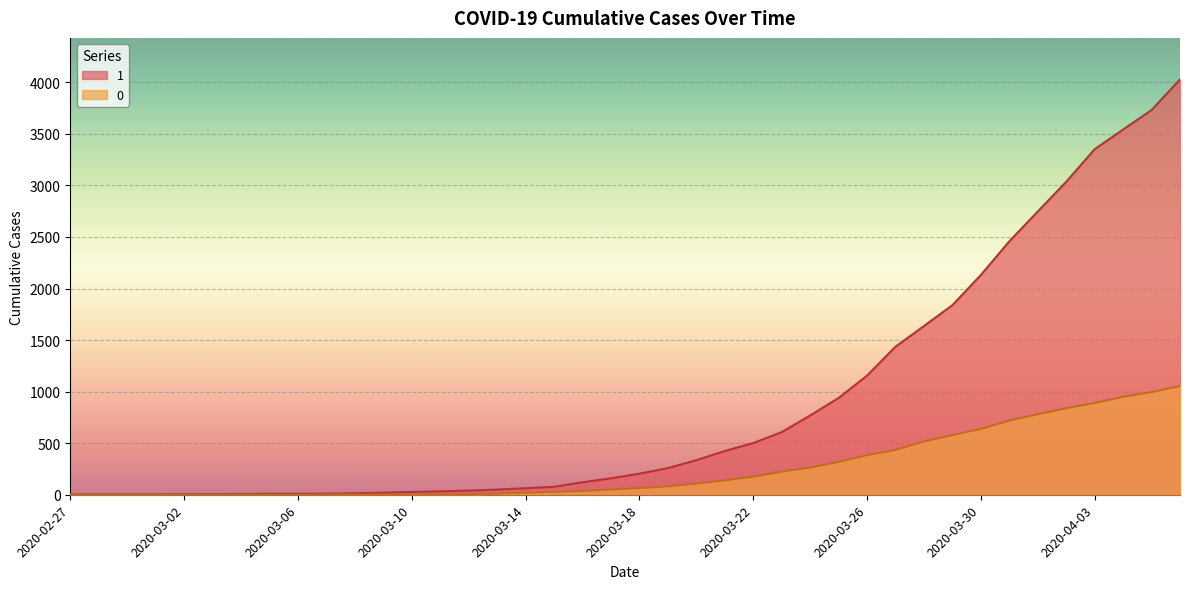

True or false: 0 and 1 intersect in this chart.

False